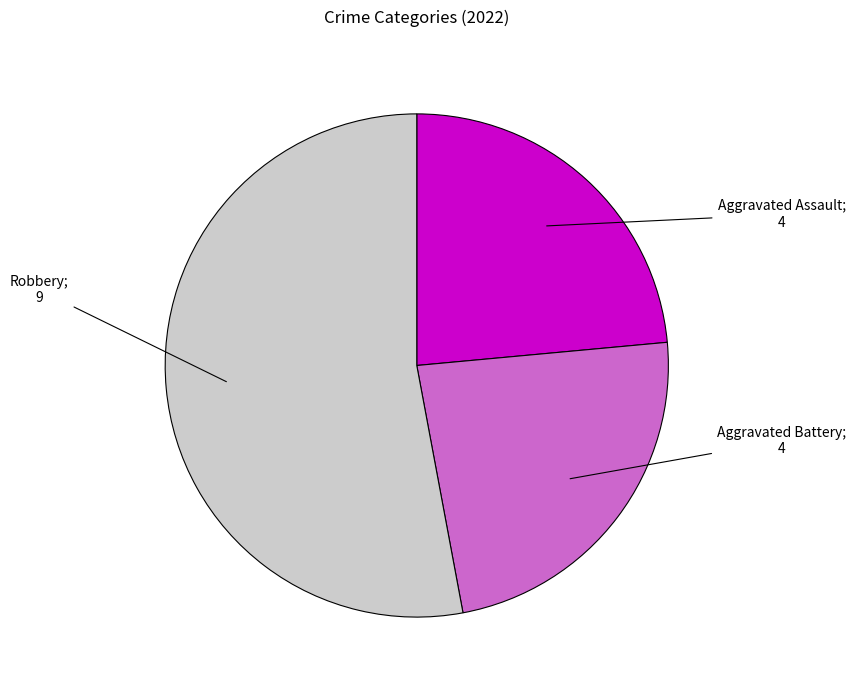

Is there a majority slice in this chart?

Yes